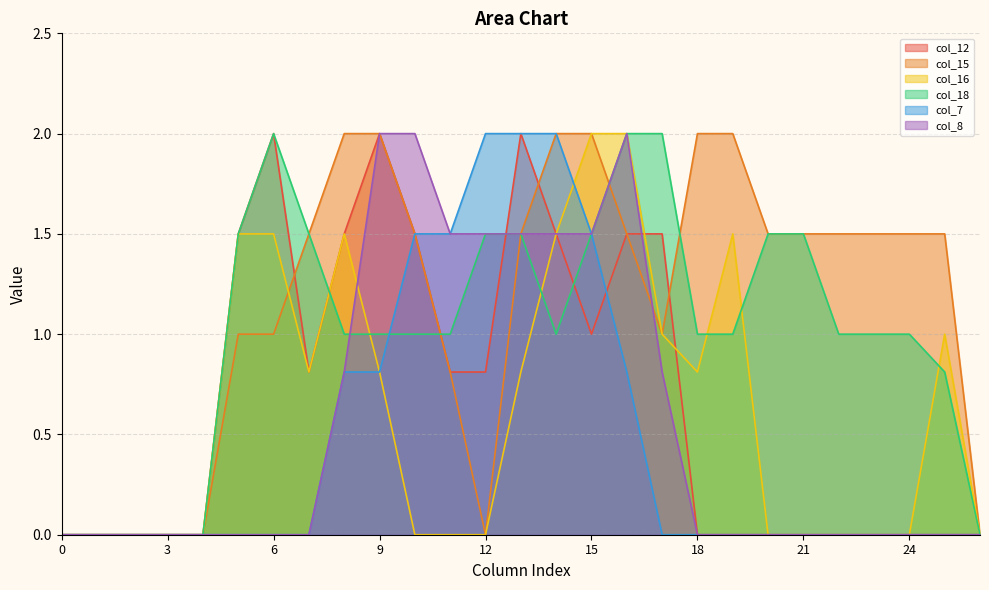

The value of col_8 at 8 is 0.3. True or false?

False